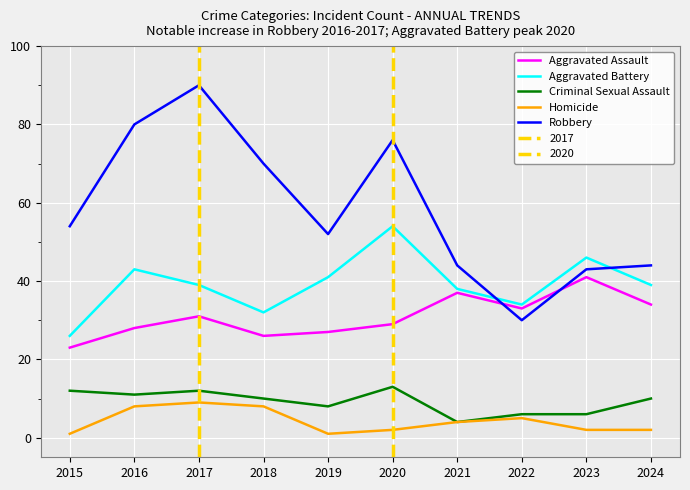

Where is the first local minimum for Aggravated Battery?

2018